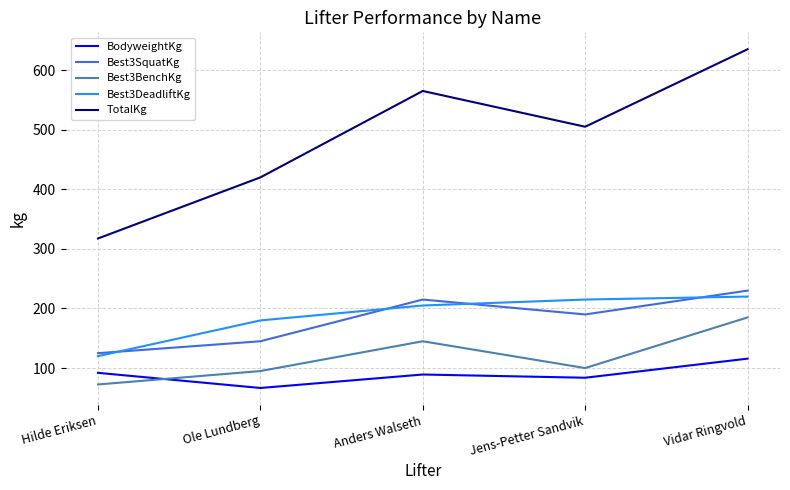

The value of Best3BenchKg at Ole Lundberg is 52.0. True or false?

False